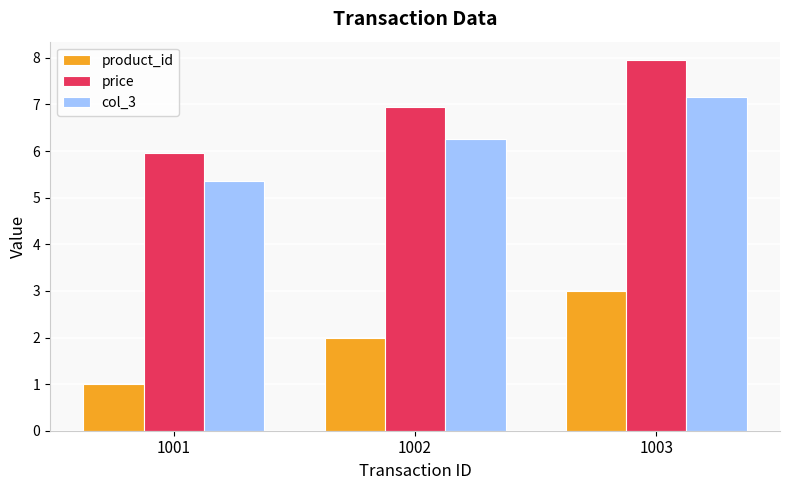

What is the minimum value shown in the chart?

1.0